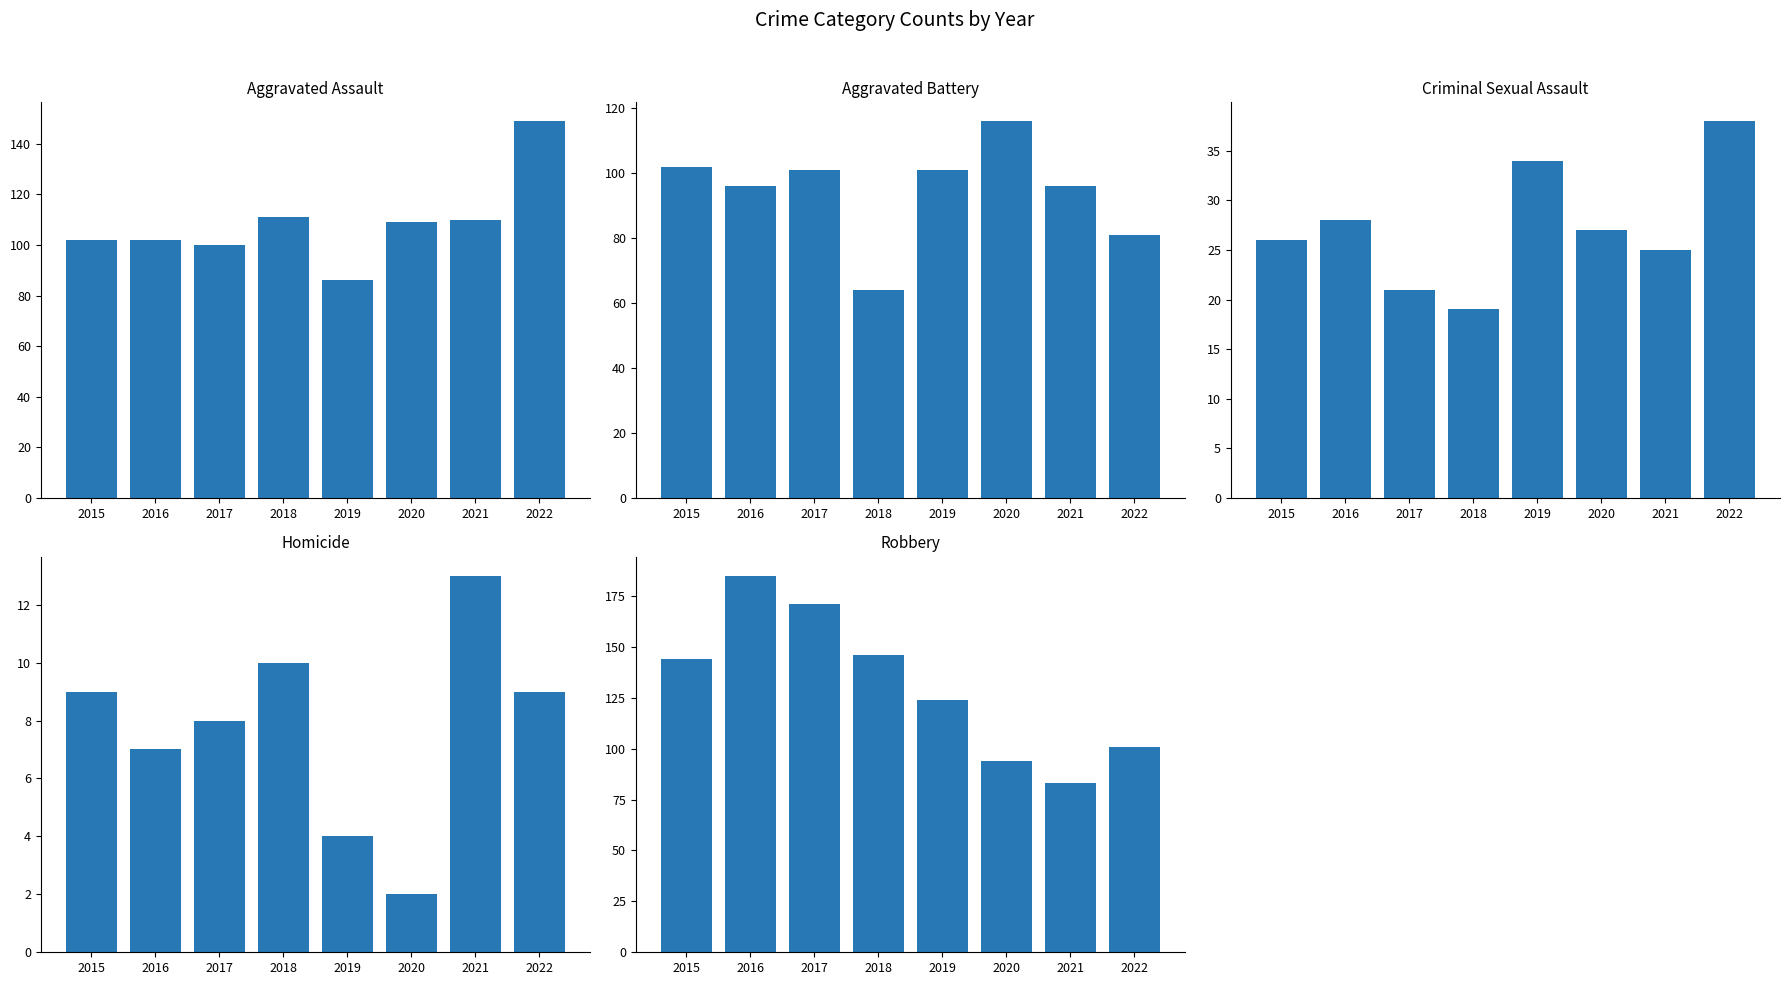

At which label does Aggravated Assault reach its minimum?

2019